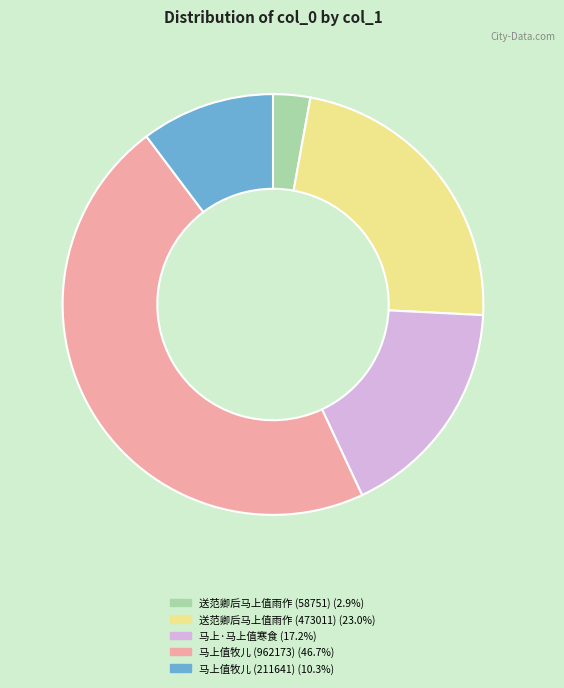

Does any single category account for the majority?

No